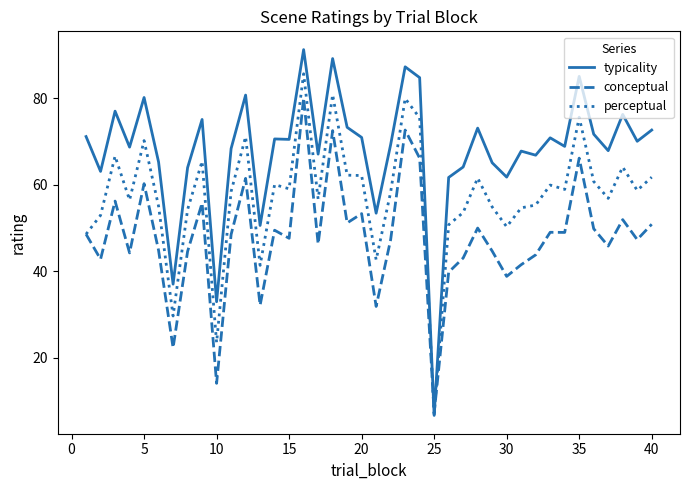

Rank the series by their maximum value, from highest to lowest.

typicality, perceptual, conceptual